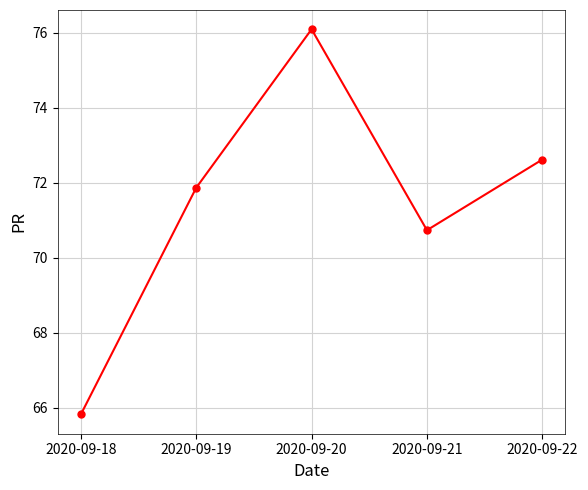

At which category does the data reach its first local valley?

2020-09-21